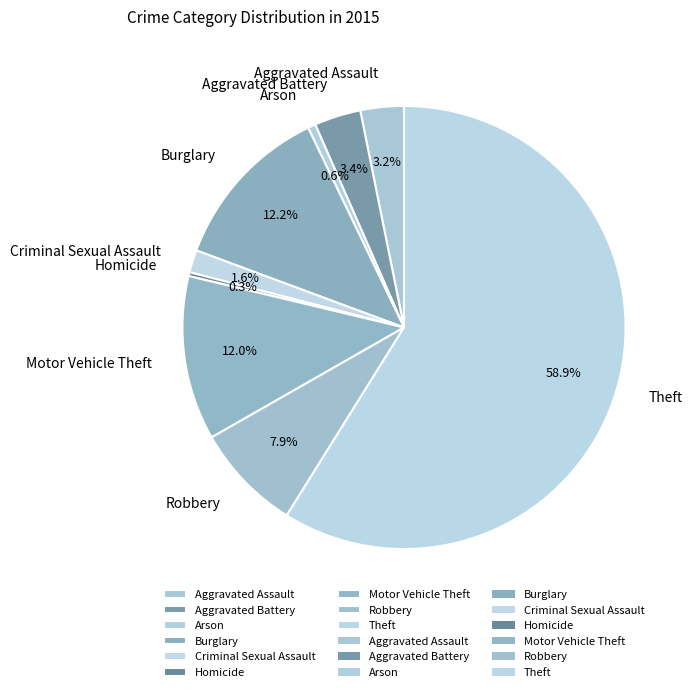

Is it true that Aggravated Battery is 15% of the pie?

False